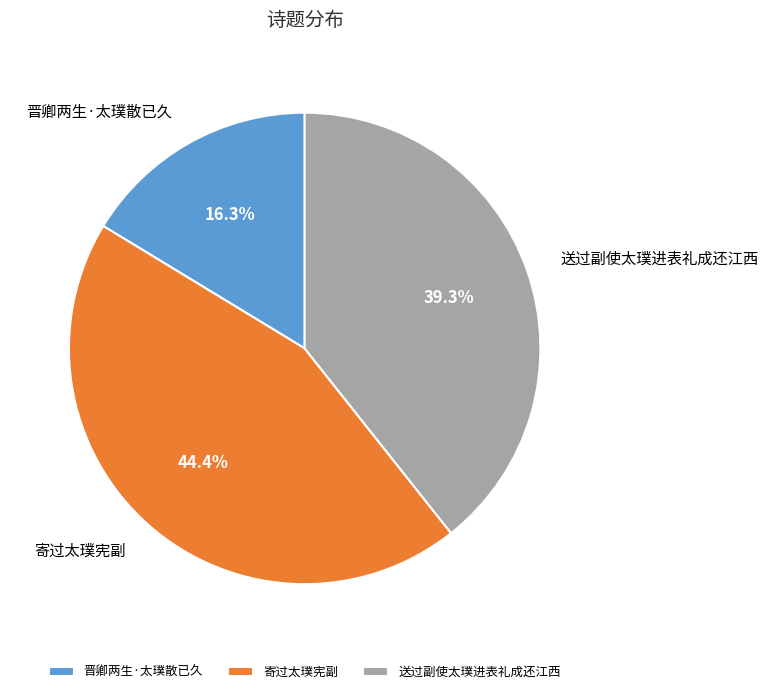

To the nearest percent, what percentage of the pie is 寄过太璞宪副?

44%